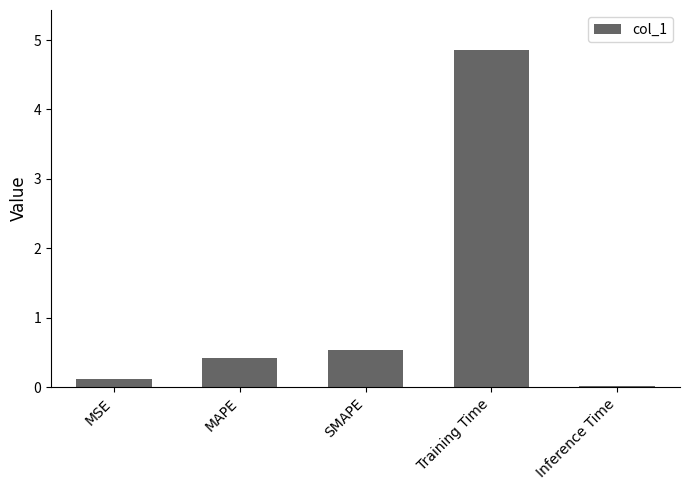

What is the sum of the values at Inference Time and Training Time?

4.9